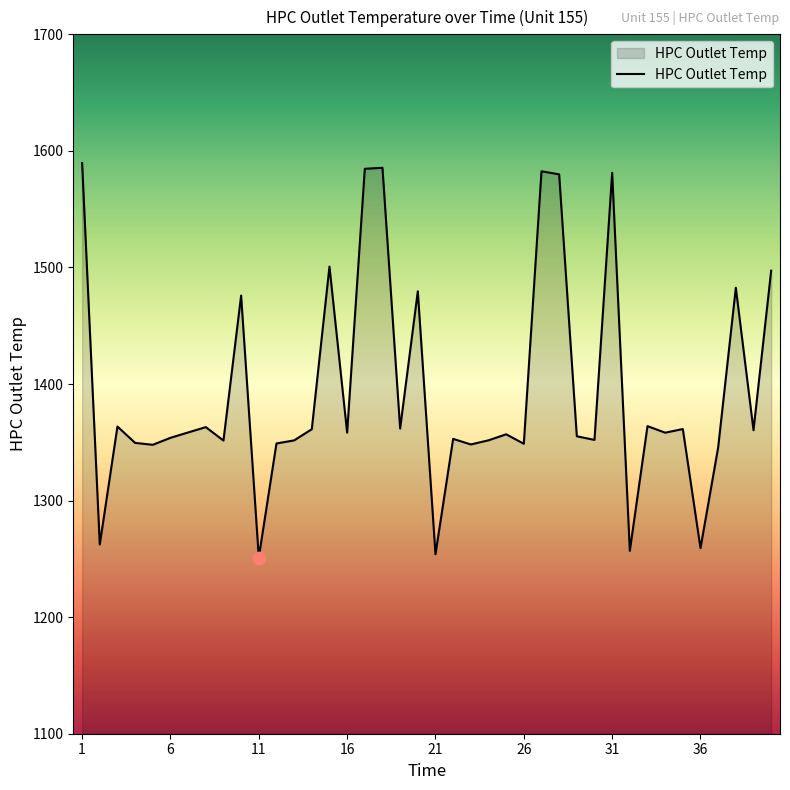

What is the maximum value shown in the chart?

1589.6